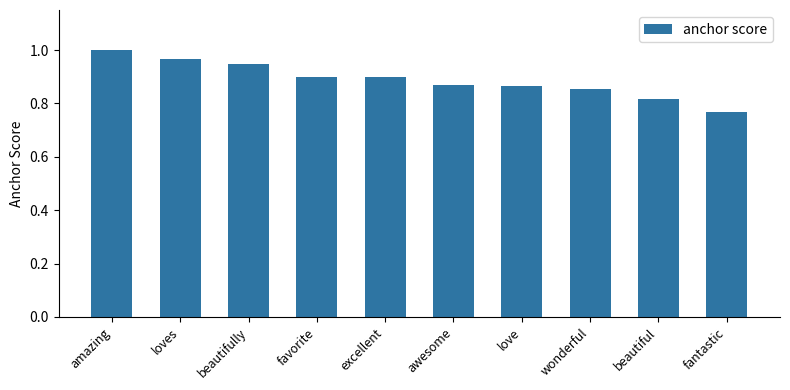

How many series are shown in this chart?

1